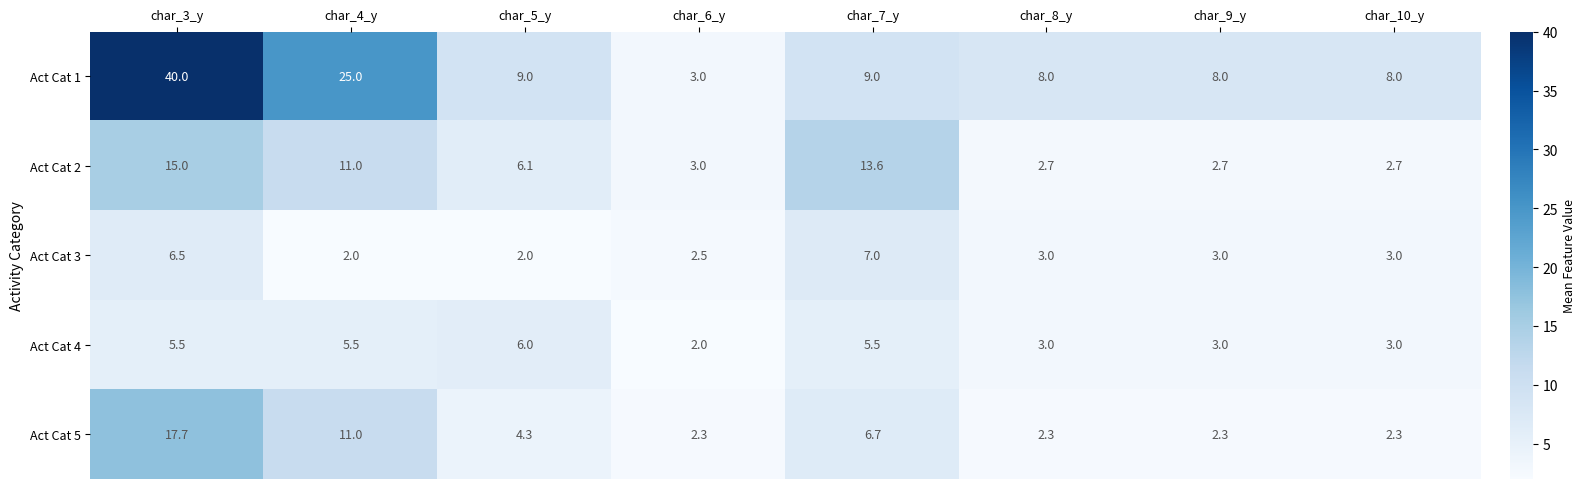

How many data points does each series have?

8